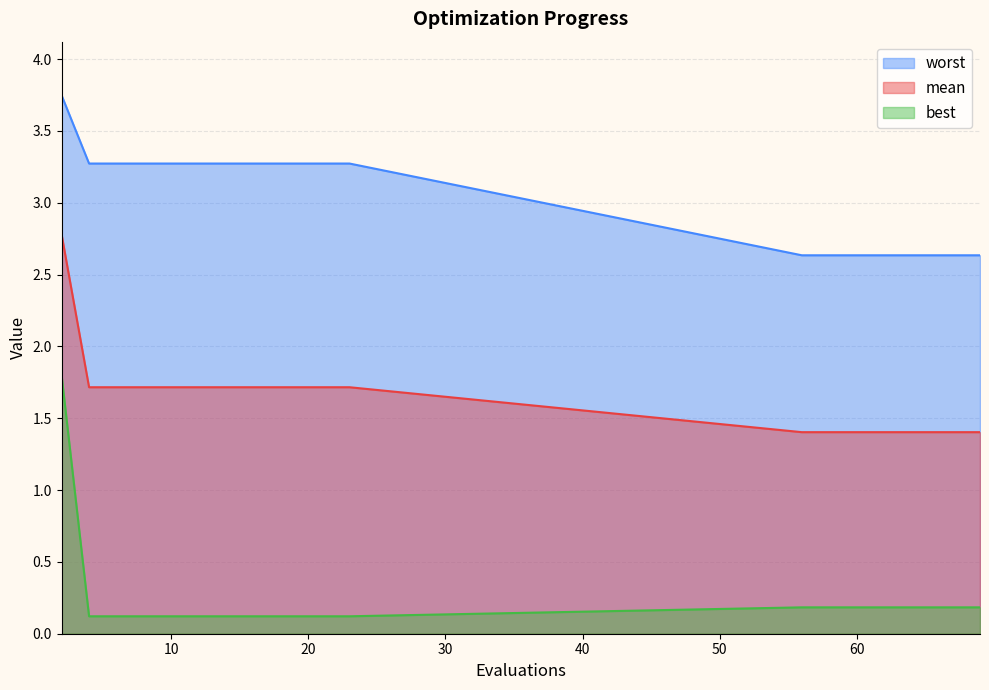

True or false: mean and worst intersect in this chart.

False